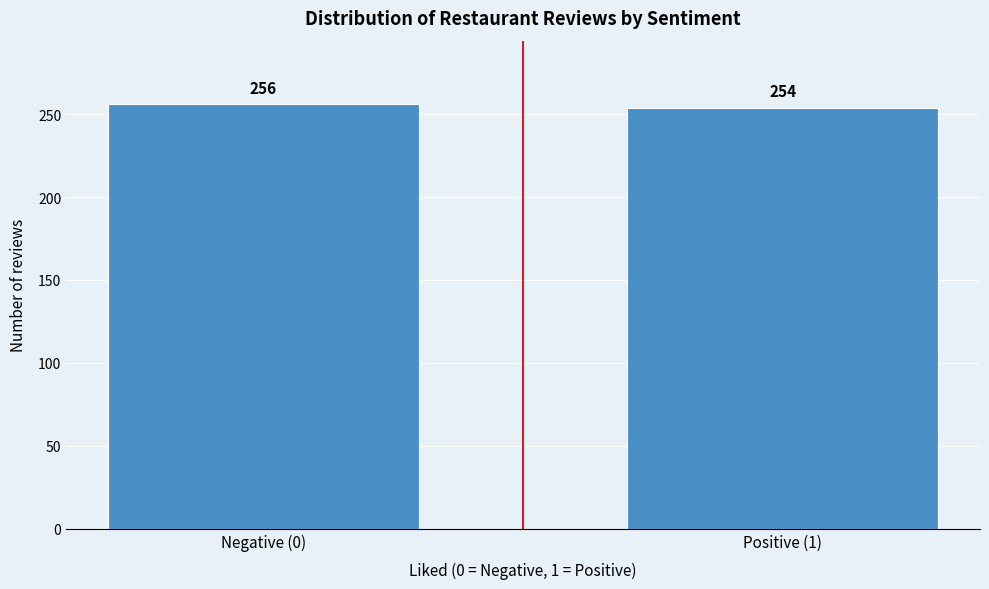

Reading left to right, extract all data points from this chart.

Negative (0)=256	Positive (1)=254